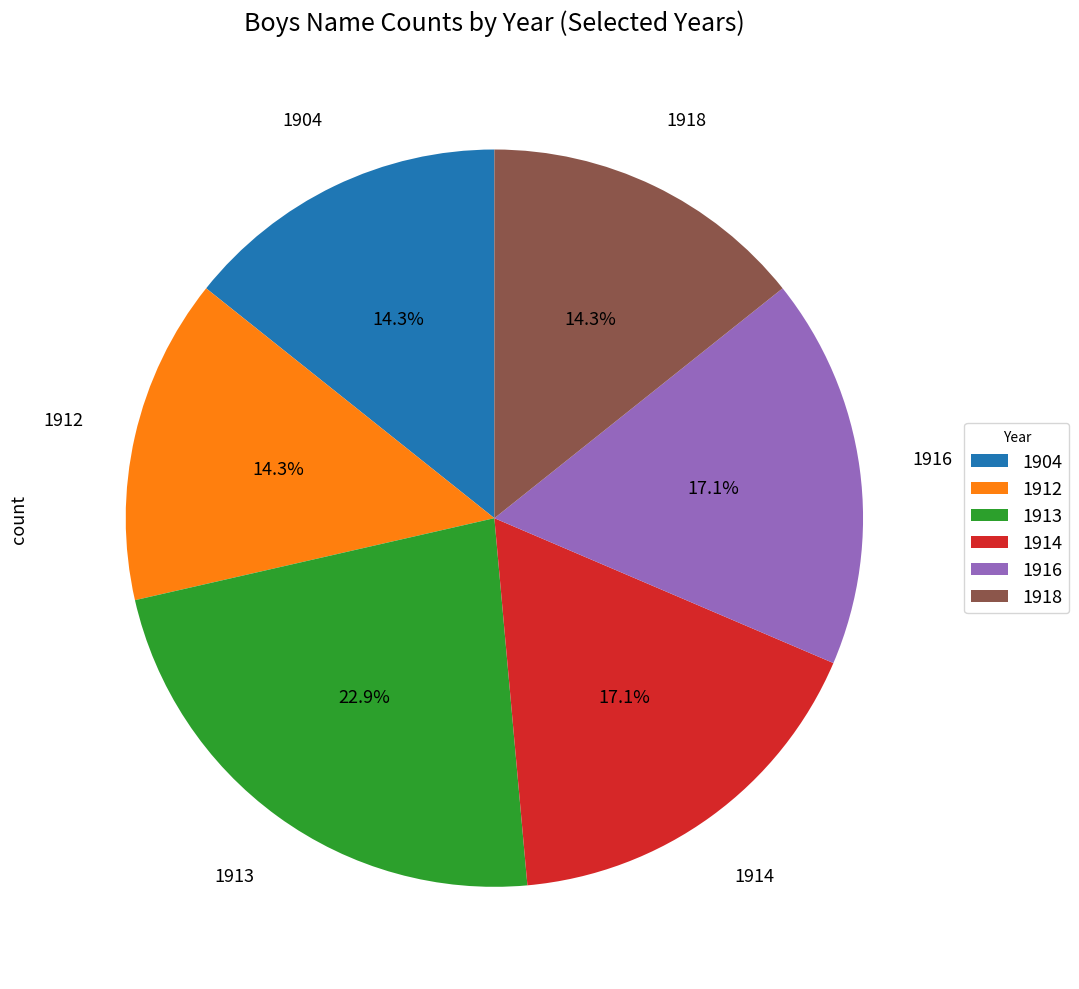

Is the sum of 1904 and 1916 greater than half?

No